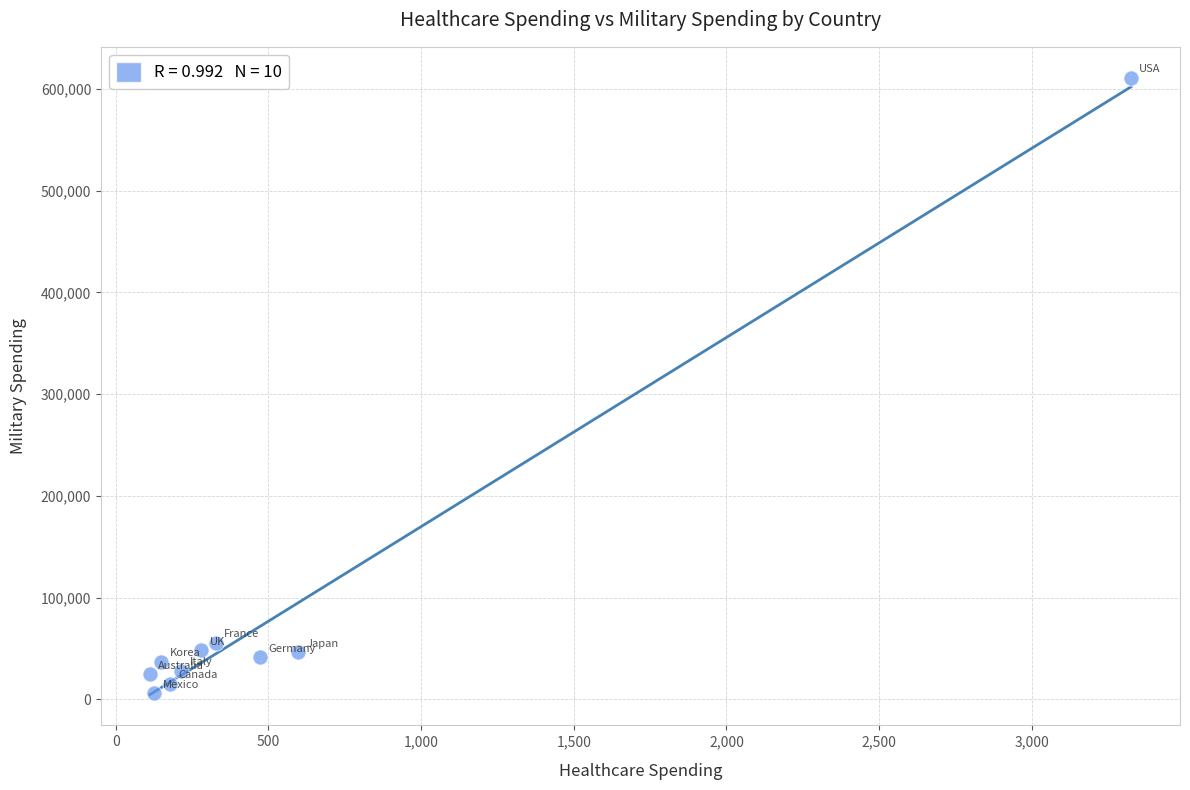

What is the range of X values (max minus min)?

3213